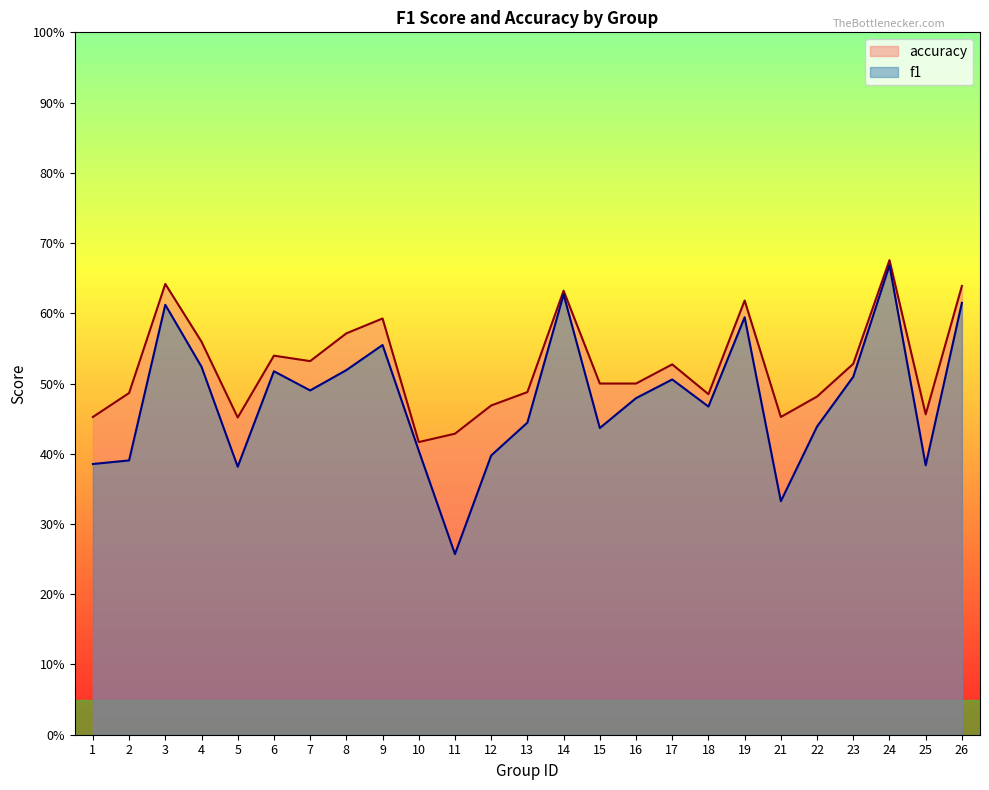

What is the value of the accuracy point at the 8th from the left?

0.6